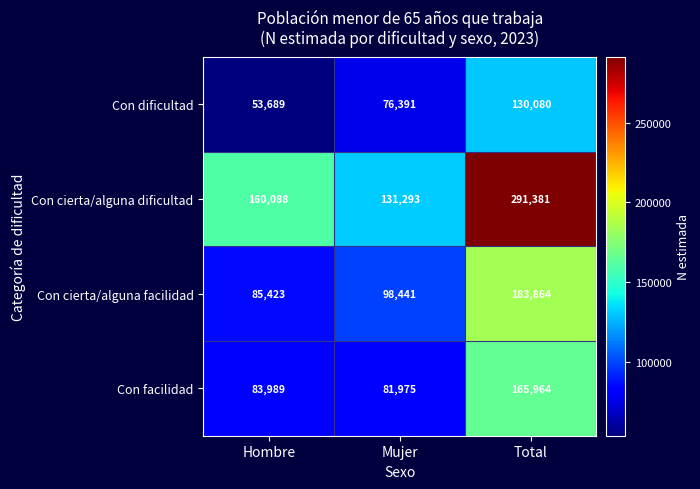

Which series has the largest range (max minus min)?

Con cierta/alguna dificultad